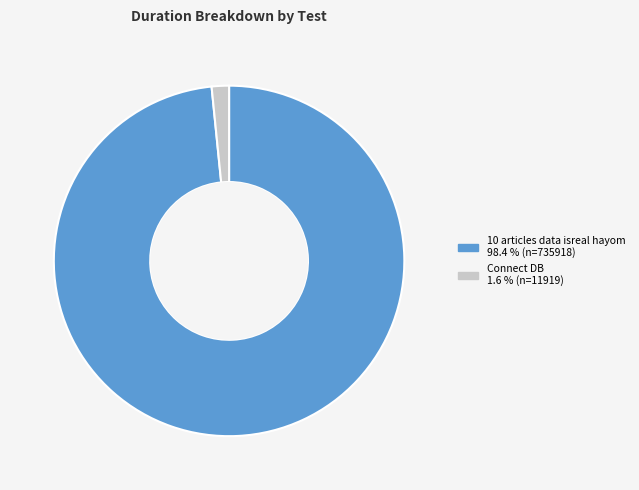

Count the number of slices in the pie.

2